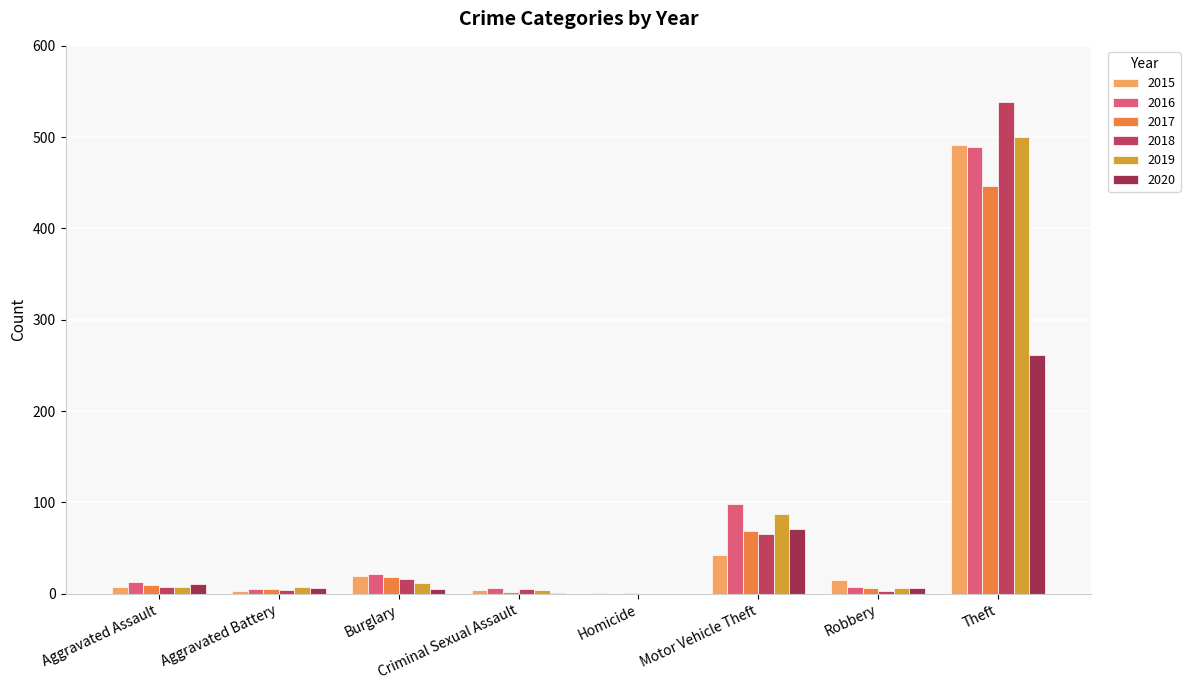

What position from the left is Aggravated Assault?

1